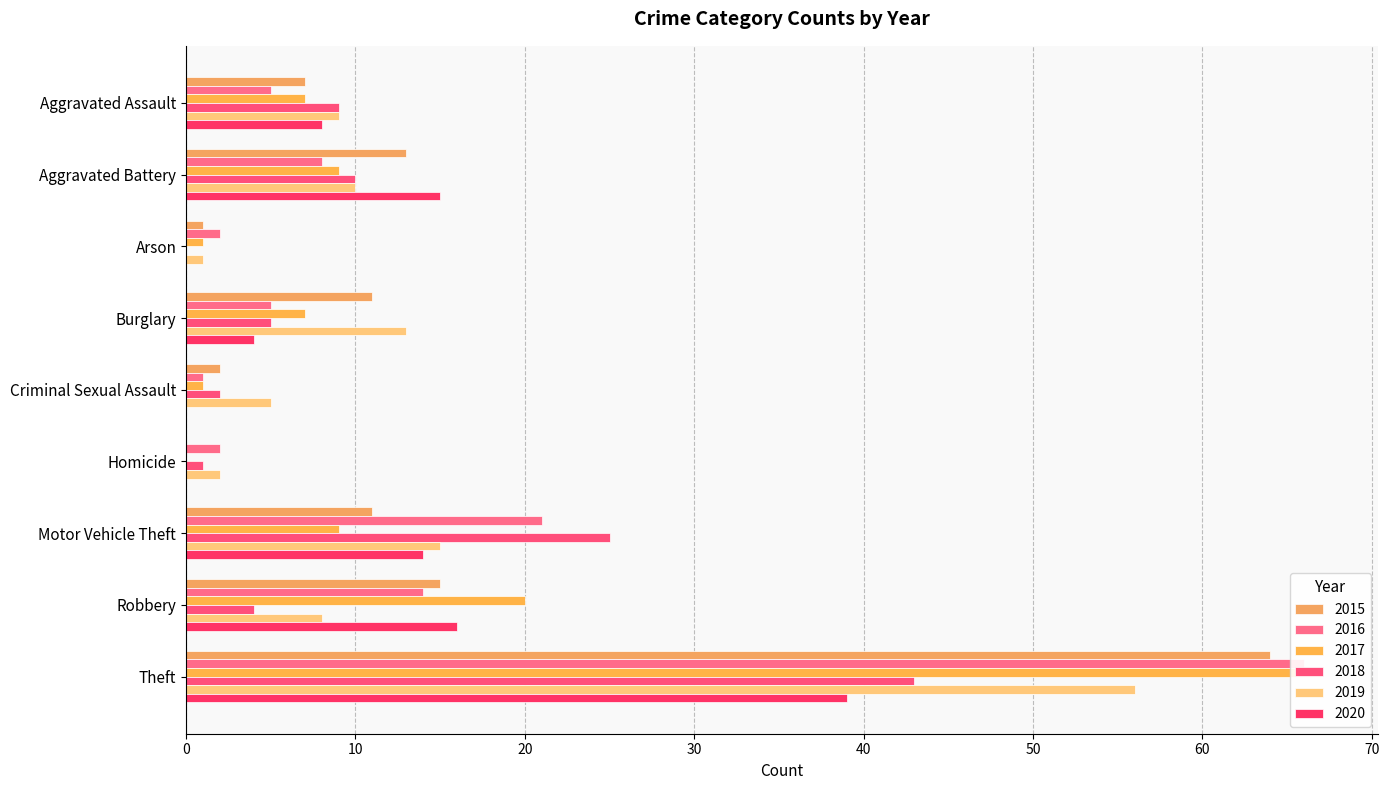

Reading left to right, what are all the values shown in this chart?

2015: 7	13	1	11	2	0	11	15	64
2016: 5	8	2	5	1	2	21	14	66
2017: 7	9	1	7	1	0	9	20	67
2018: 9	10	0	5	2	1	25	4	43
2019: 9	10	1	13	5	2	15	8	56
2020: 8	15	0	4	0	0	14	16	39